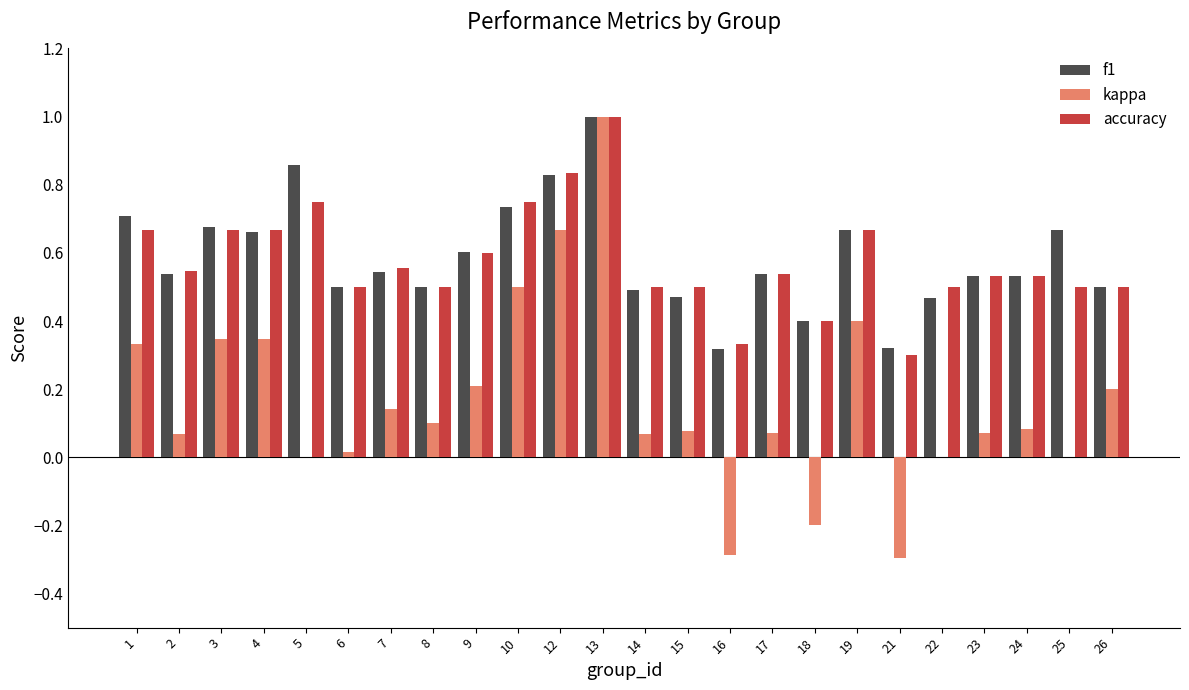

The value of kappa at 22 is 0.4. True or false?

False